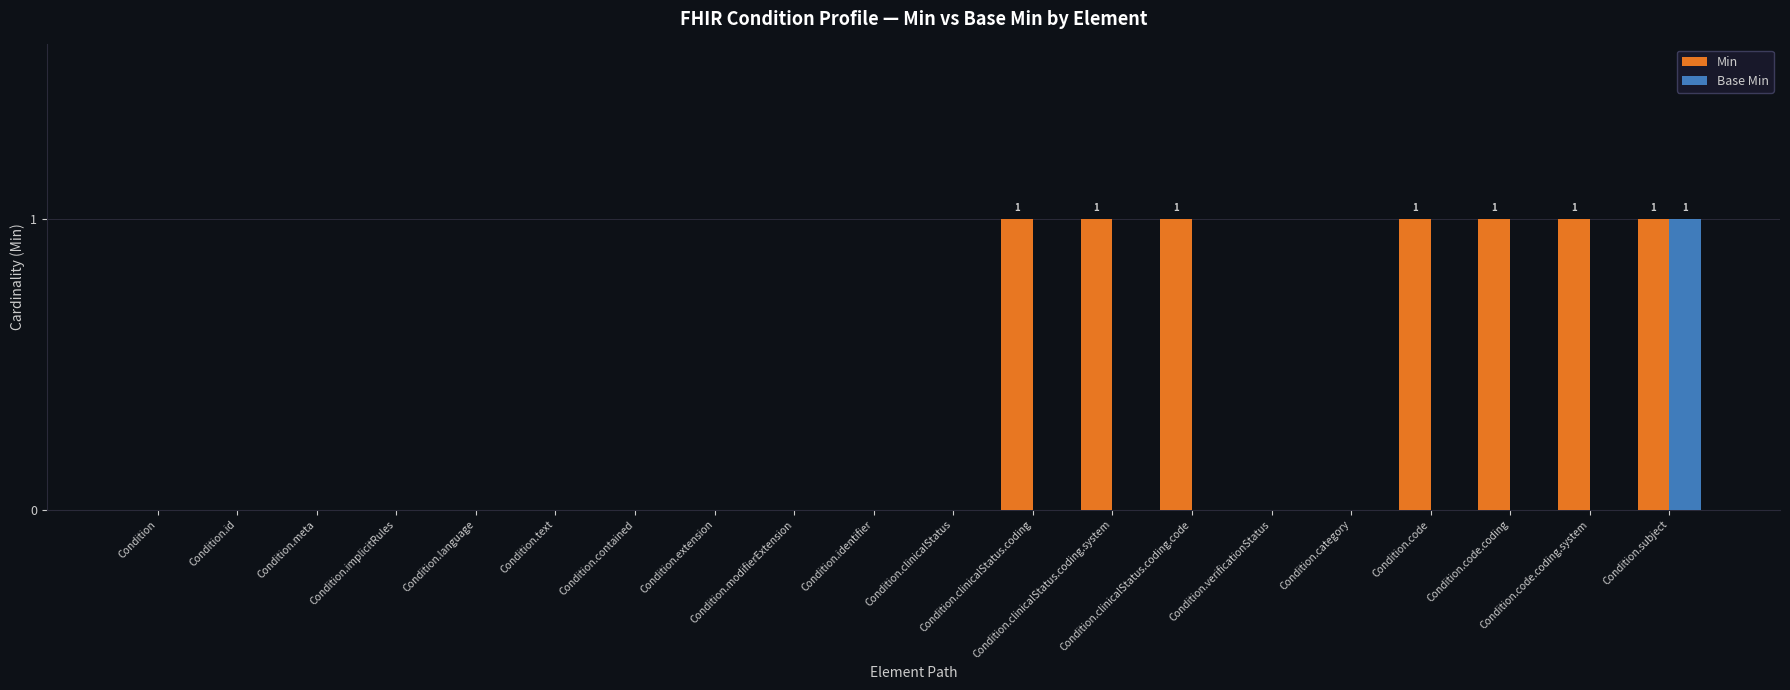

What is the difference between the Min values at Condition.clinicalStatus.coding.code and Condition.meta?

1